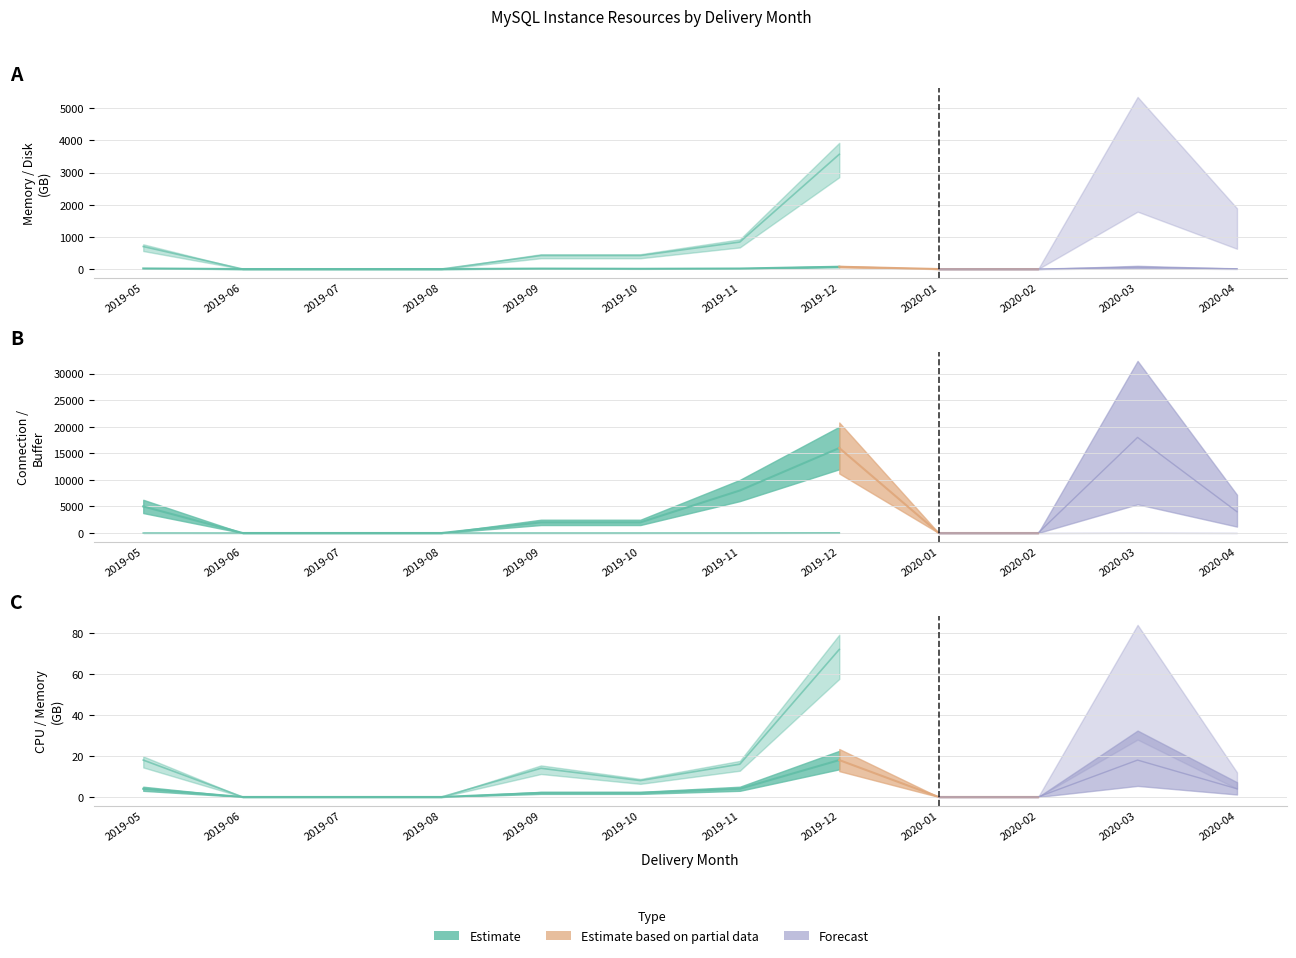

What is the difference between the maximum and minimum values in the CPU series?

18